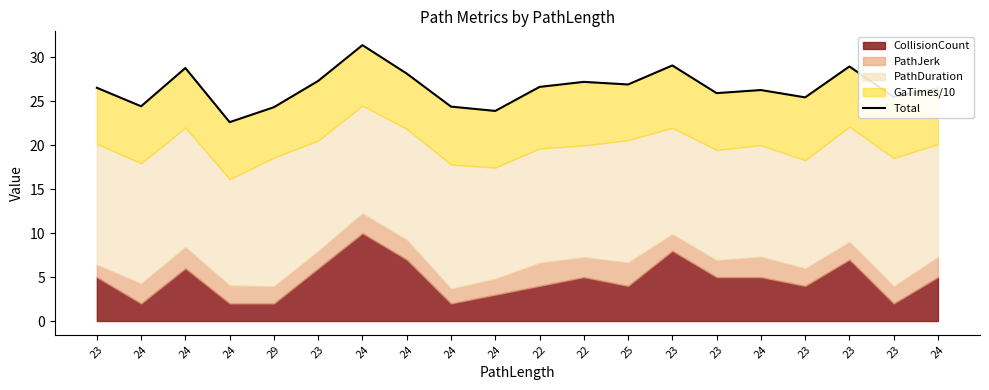

Reading right to left, extract all data points from this chart.

26.5	25.5	29.0	25.5	26.3	25.9	29.1	26.9	27.2	26.7	23.9	24.4	28.2	31.4	27.3	24.3	22.6	28.8	24.4	26.6